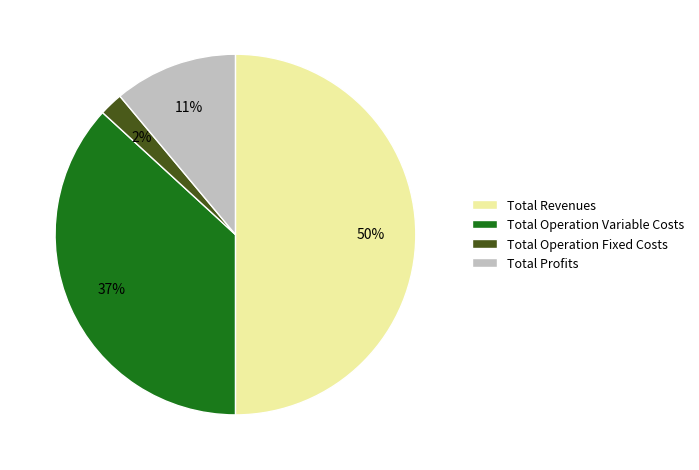

To the nearest percent, what is the difference between the largest and smallest slice percentages?

48%